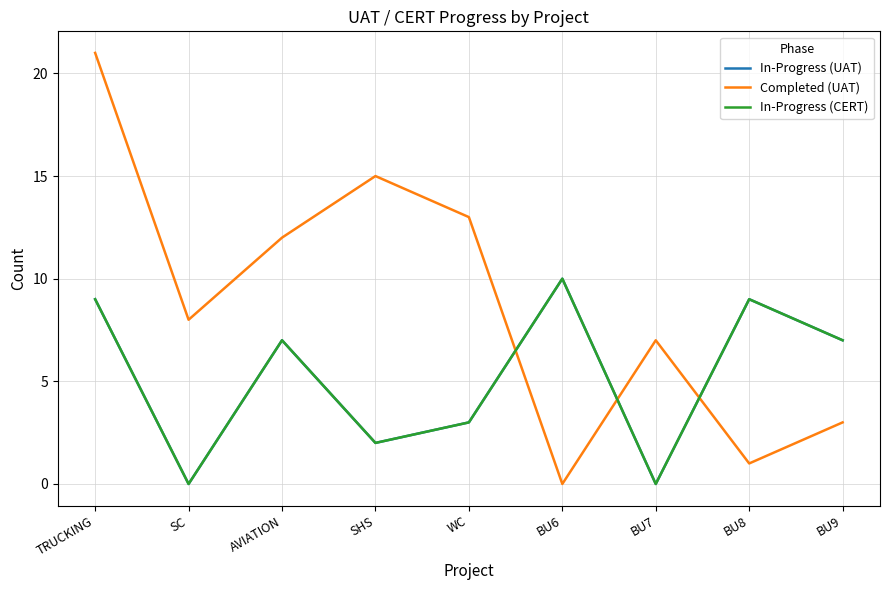

Which series has the largest range (max minus min)?

Completed (UAT)